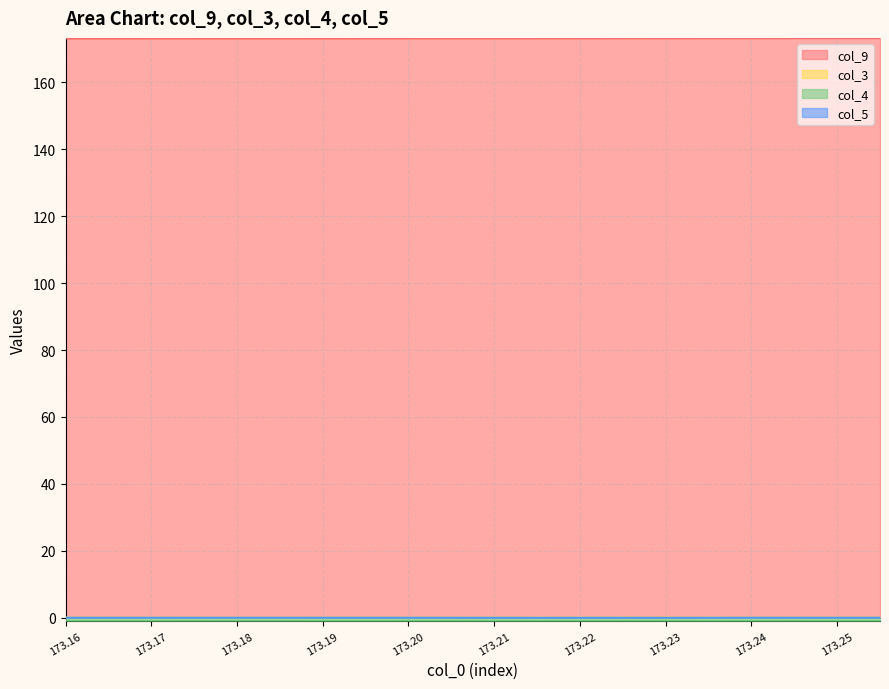

Between 173.16 and 173.18, which series saw the biggest shift?

col_9